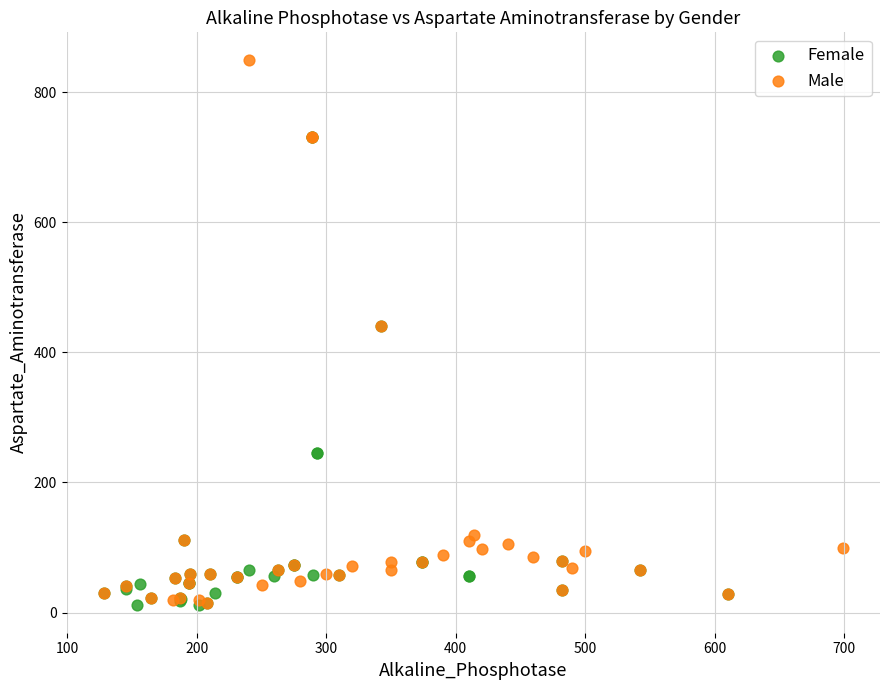

Which series reaches the maximum Y coordinate?

Male